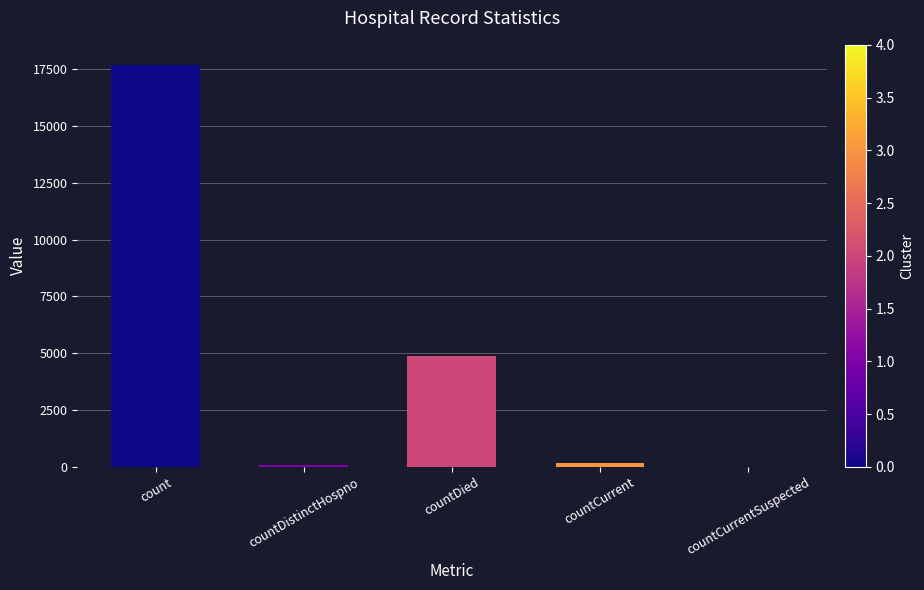

Where is the data nearest to the value 8841?

countDied